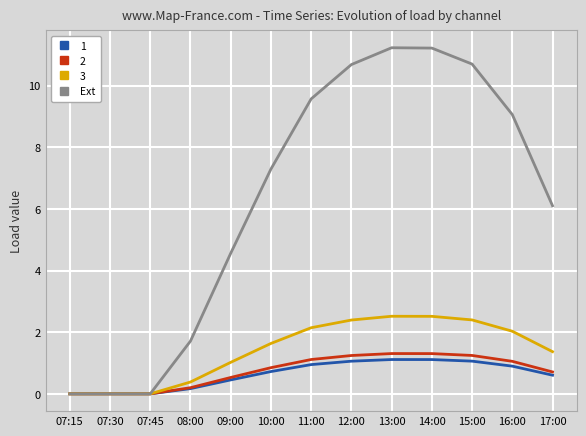

Where does the Ext series first go above 7?

10:00